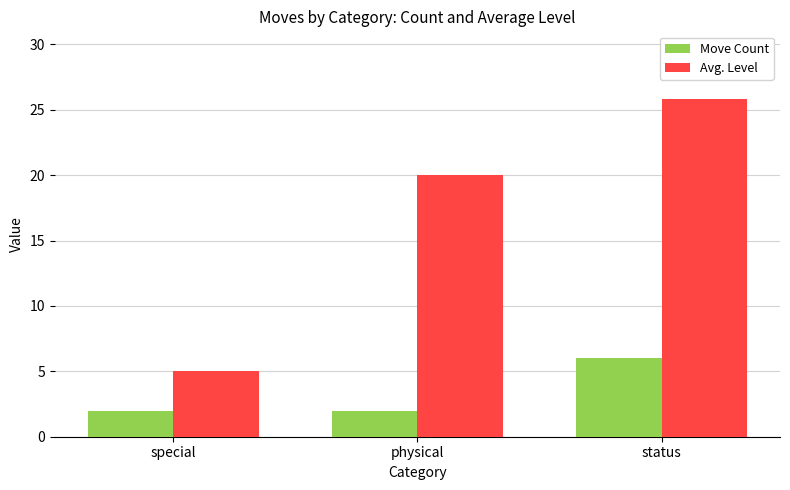

How many series are shown in this chart?

2